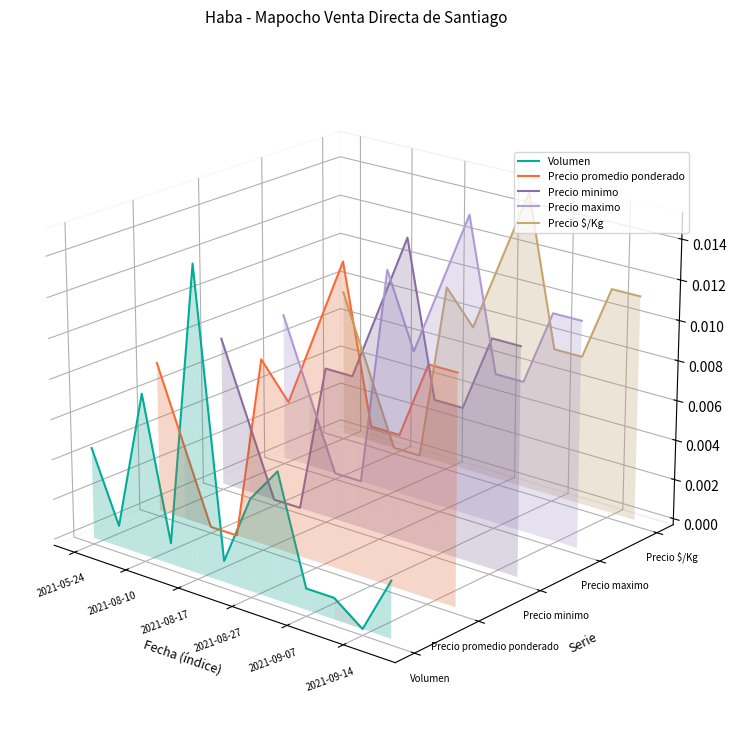

Is it true that Volumen equals -0.0 at 2021-08-10?

False